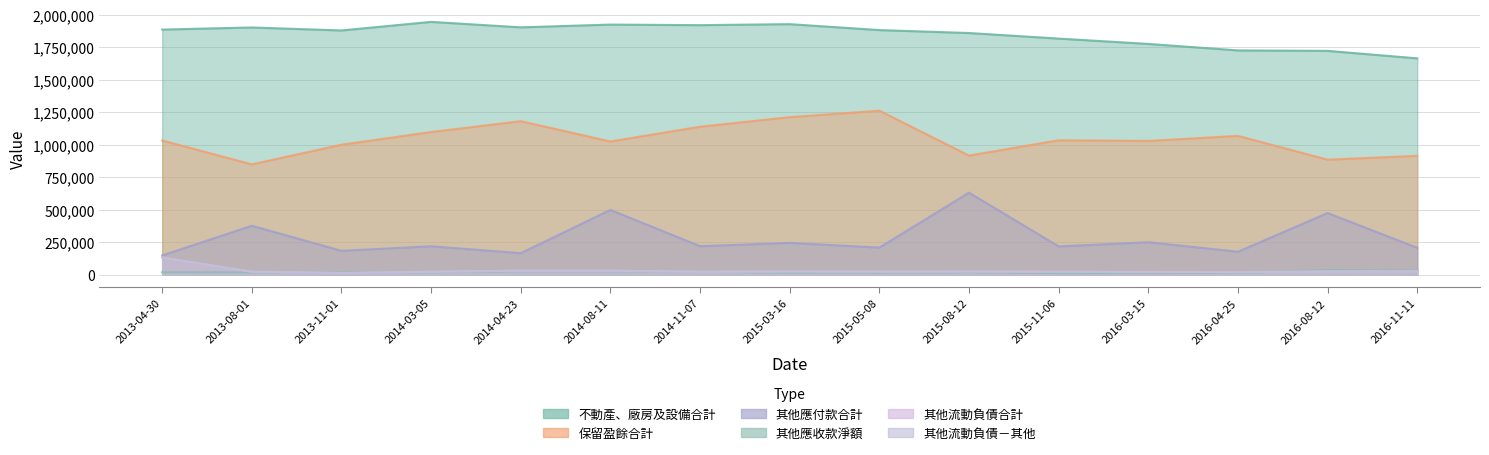

Reading right to left, list all the values displayed in this chart.

不動產、廠房及設備合計: 2016-11-11=1664692	2016-08-12=1722273	2016-04-25=1725982	2016-03-15=1775718	2015-11-06=1816880	2015-08-12=1859640	2015-05-08=1882342	2015-03-16=1927951	2014-11-07=1920149	2014-08-11=1924663	2014-04-23=1903364	2014-03-05=1945507	2013-11-01=1879418	2013-08-01=1902351	2013-04-30=1886186
保留盈餘合計: 2016-11-11=914295	2016-08-12=884783	2016-04-25=1067745	2016-03-15=1028930	2015-11-06=1034245	2015-08-12=916170	2015-05-08=1261749	2015-03-16=1211923	2014-11-07=1138450	2014-08-11=1024814	2014-04-23=1180969	2014-03-05=1097518	2013-11-01=999791	2013-08-01=848753	2013-04-30=1032203
其他應付款合計: 2016-11-11=206511	2016-08-12=474059	2016-04-25=176292	2016-03-15=249706	2015-11-06=217195	2015-08-12=630940	2015-05-08=208151	2015-03-16=244635	2014-11-07=218800	2014-08-11=498215	2014-04-23=165230	2014-03-05=218351	2013-11-01=183232	2013-08-01=376254	2013-04-30=147560
其他應收款淨額: 2016-11-11=30997	2016-08-12=36752	2016-04-25=13126	2016-03-15=13794	2015-11-06=12534	2015-08-12=18585	2015-05-08=15893	2015-03-16=15561	2014-11-07=21465	2014-08-11=26447	2014-04-23=26208	2014-03-05=17775	2013-11-01=19223	2013-08-01=17266	2013-04-30=18519
其他流動負債合計: 2016-11-11=25721	2016-08-12=25097	2016-04-25=18669	2016-03-15=20614	2015-11-06=22489	2015-08-12=23626	2015-05-08=23055	2015-03-16=24163	2014-11-07=22372	2014-08-11=30243	2014-04-23=30276	2014-03-05=22126	2013-11-01=12814	2013-08-01=22169	2013-04-30=131690
其他流動負債－其他: 2016-11-11=25721	2016-08-12=25097	2016-04-25=18669	2016-03-15=20614	2015-11-06=22489	2015-08-12=23626	2015-05-08=23055	2015-03-16=24163	2014-11-07=22372	2014-08-11=30243	2014-04-23=30276	2014-03-05=22126	2013-11-01=12814	2013-08-01=22169	2013-04-30=131690